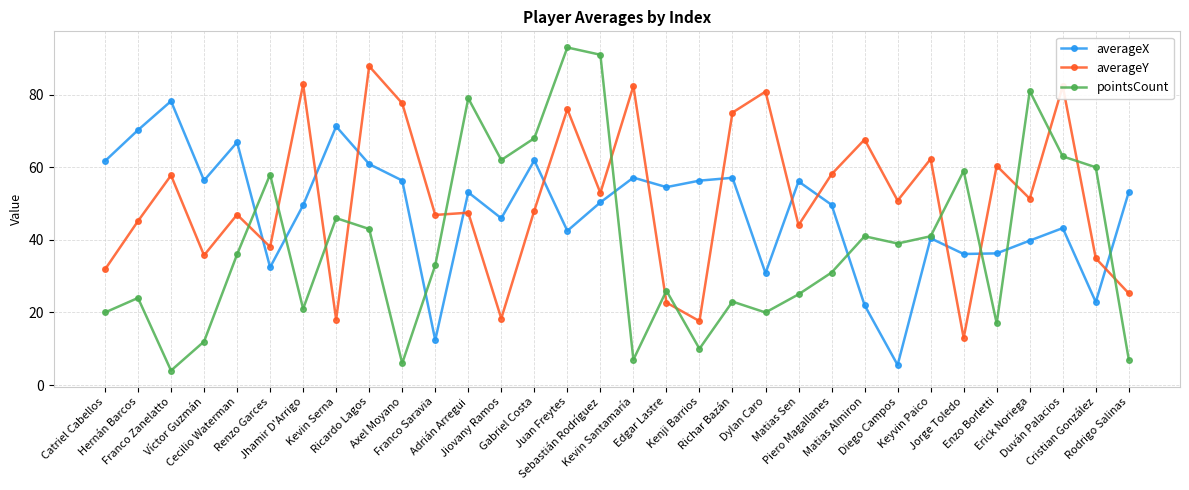

How many values in the averageY series exceed 50?

16